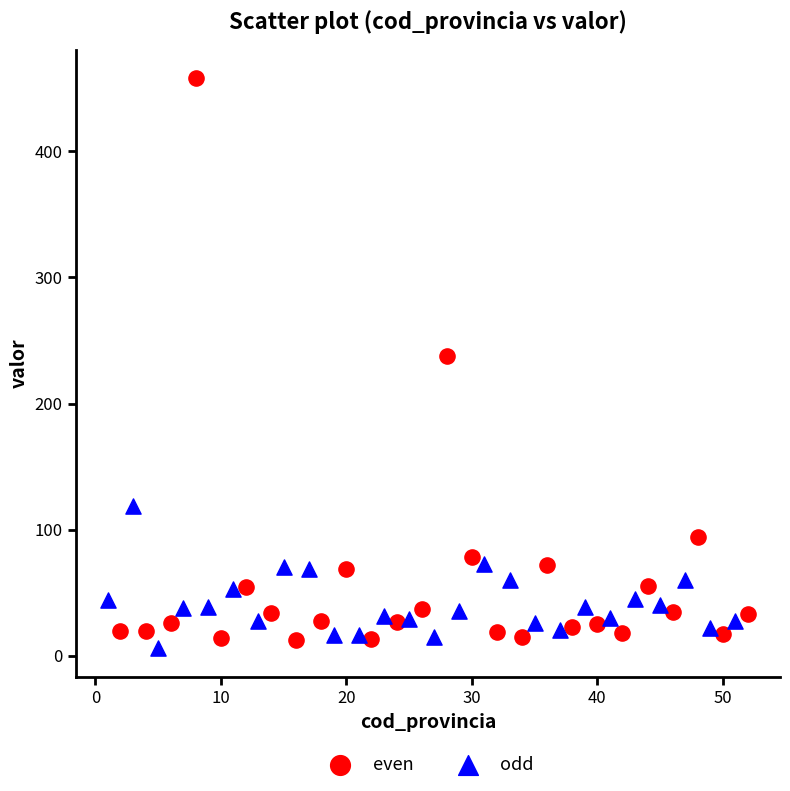

Which series contains the highest Y value?

even